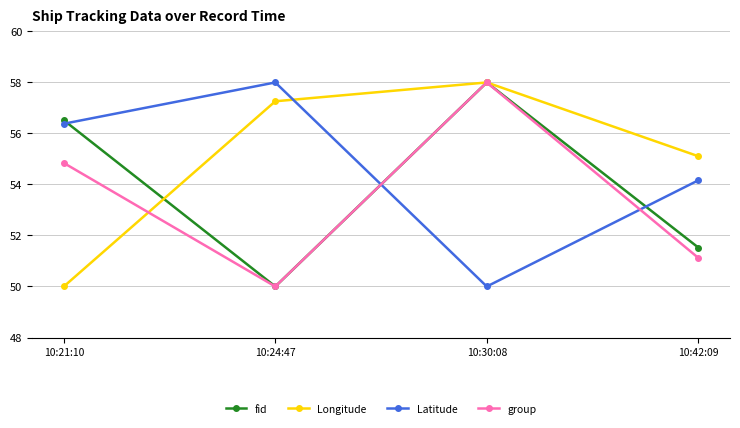

Which series ends up on top after the final intersection of Latitude and fid?

Latitude